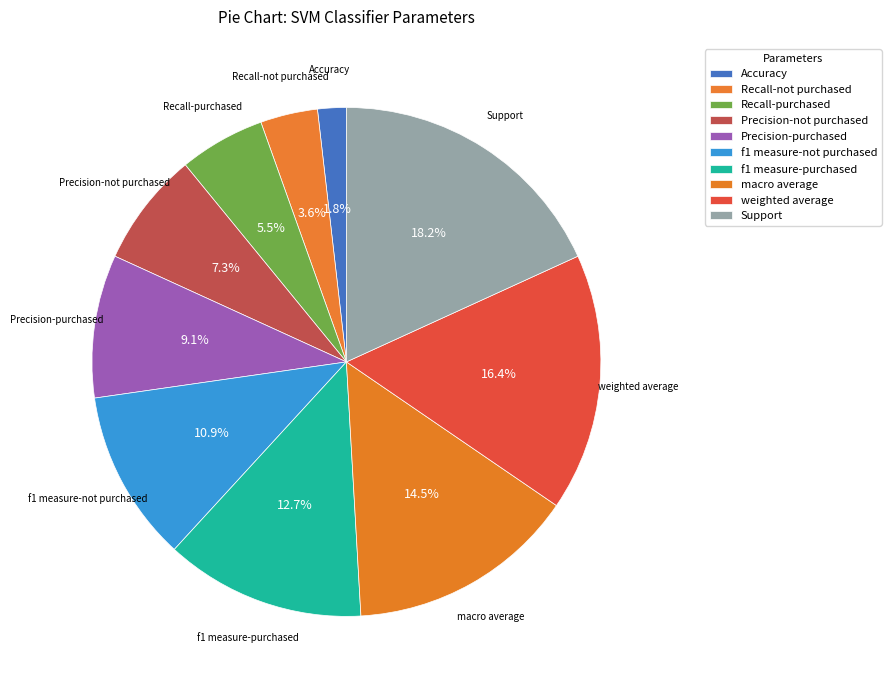

Which has a higher value, f1 measure-not purchased or f1 measure-purchased?

f1 measure-purchased